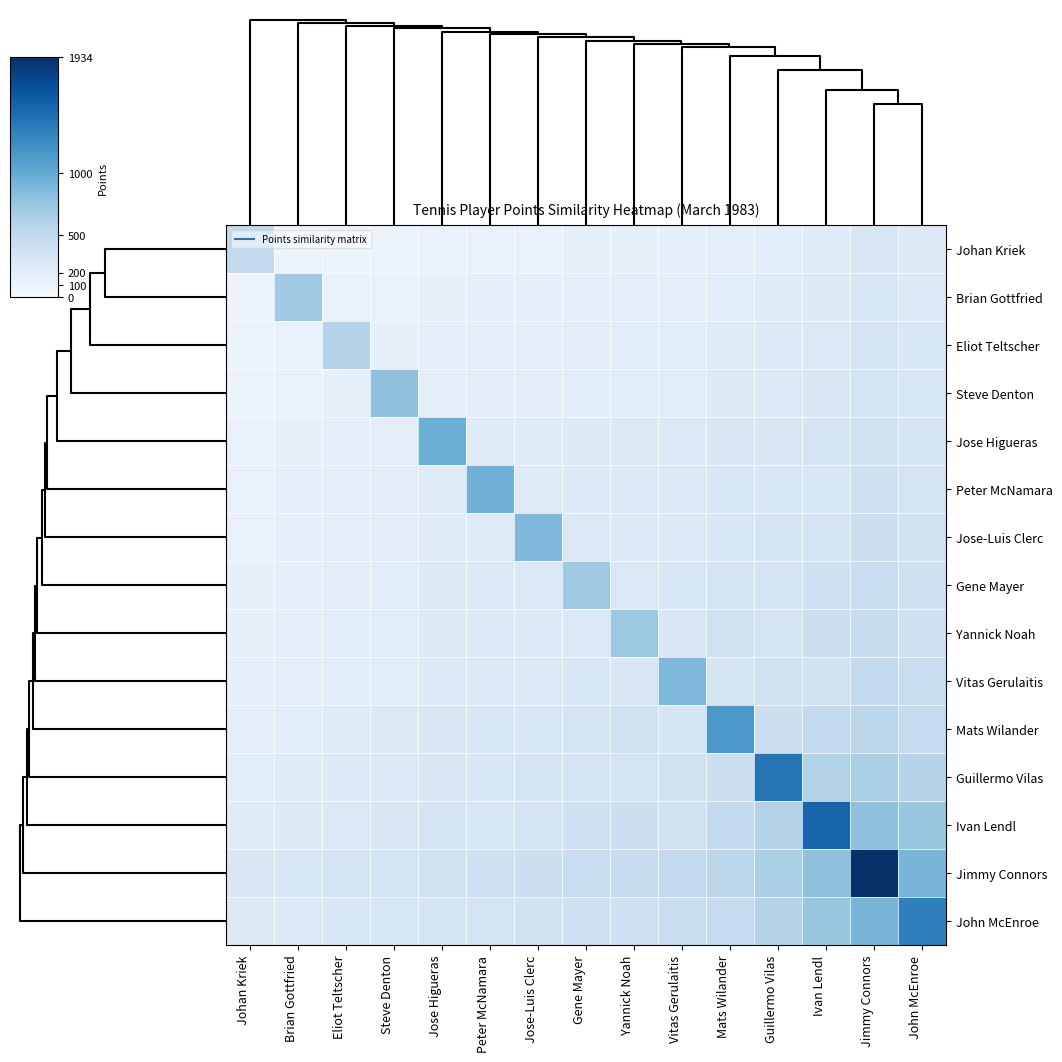

At Eliot Teltscher, list the series in order from largest to smallest.

Eliot Teltscher, Jimmy Connors, John McEnroe, Ivan Lendl, Guillermo Vilas, Mats Wilander, Yannick Noah, Vitas Gerulaitis, Gene Mayer, Peter McNamara, Jose-Luis Clerc, Jose Higueras, Steve Denton, Brian Gottfried, Johan Kriek